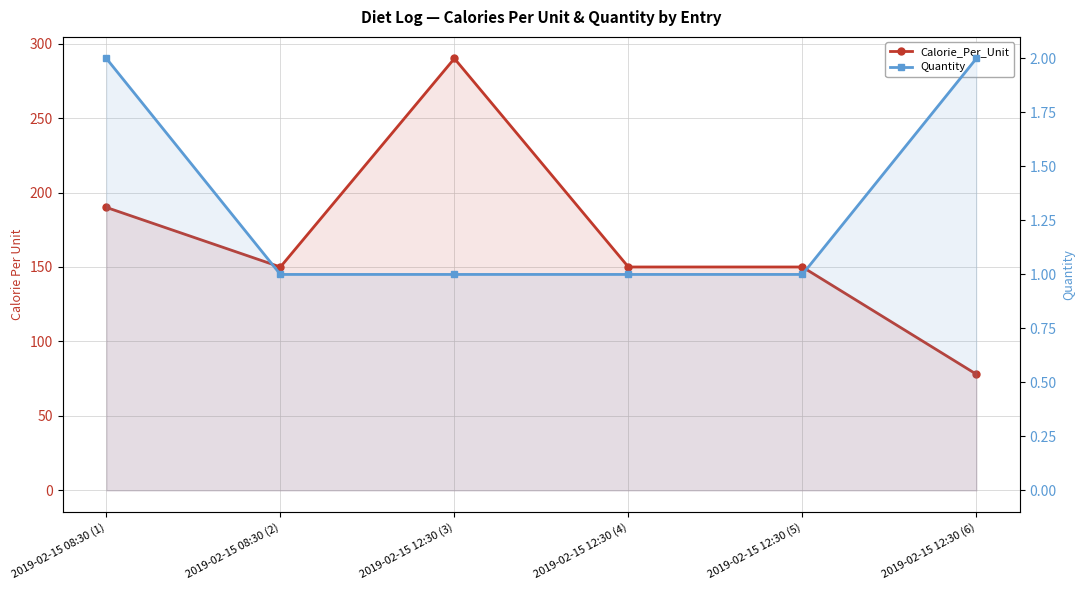

True or false: Quantity has more than 1 interior local peaks.

False